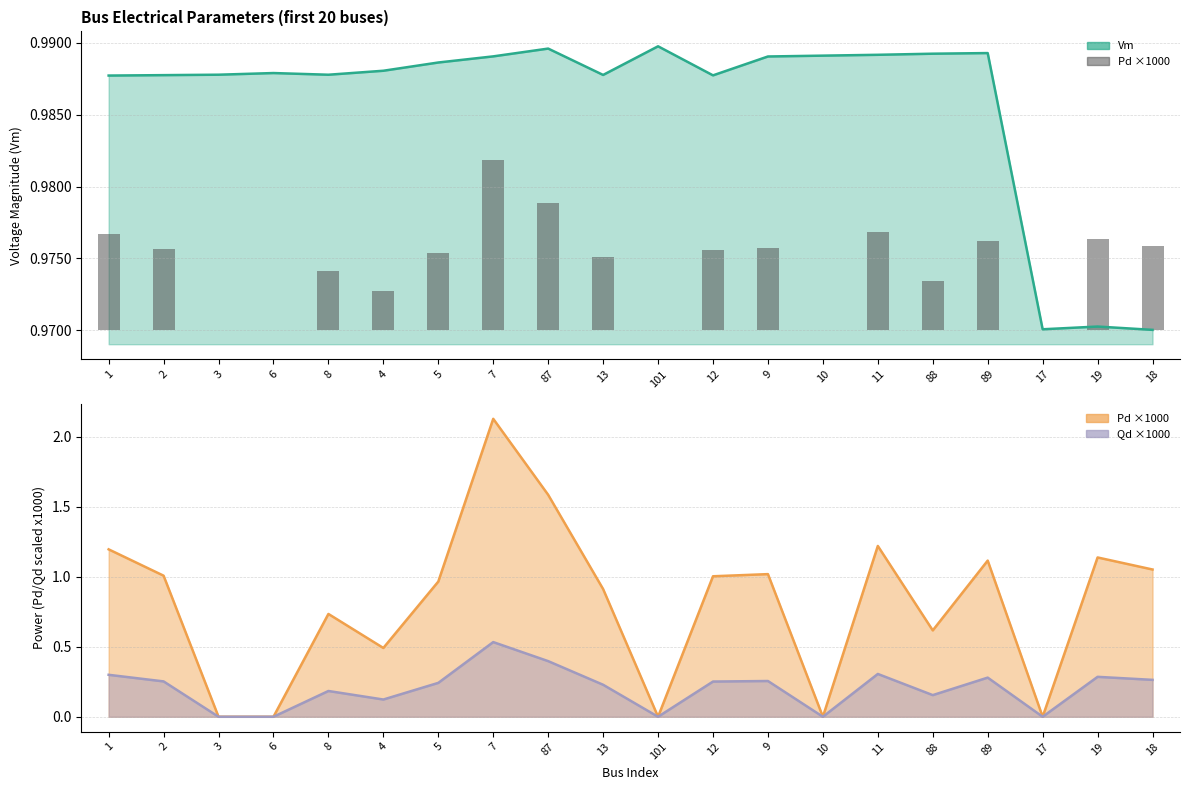

Reading left to right, what are all the values shown in this chart?

Vm: 1.0	1.0	1.0	1.0	1.0	1.0	1.0	1.0	1.0	1.0	1.0	1.0	1.0	1.0	1.0	1.0	1.0	1.0	1.0	1.0
Pd (bars): 0.0	0.0	0.0	0.0	0.0	0.0	0.0	0.0	0.0	0.0	0.0	0.0	0.0	0.0	0.0	0.0	0.0	0.0	0.0	0.0